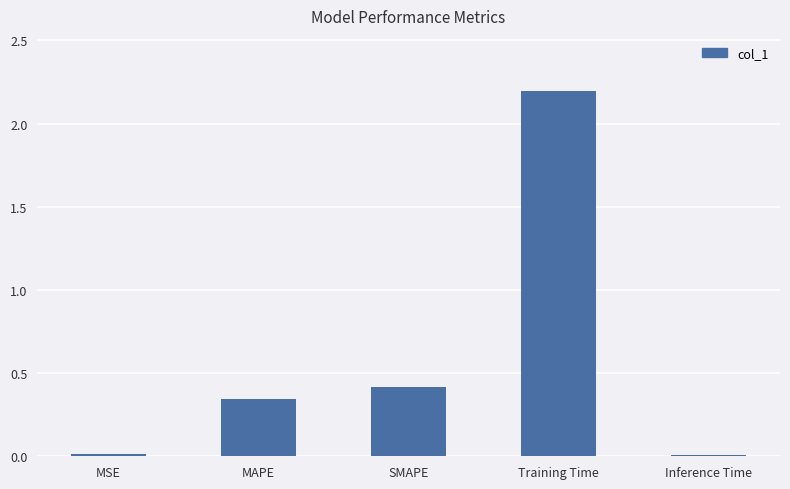

What is the label of the 1st bar from the right?

Inference Time